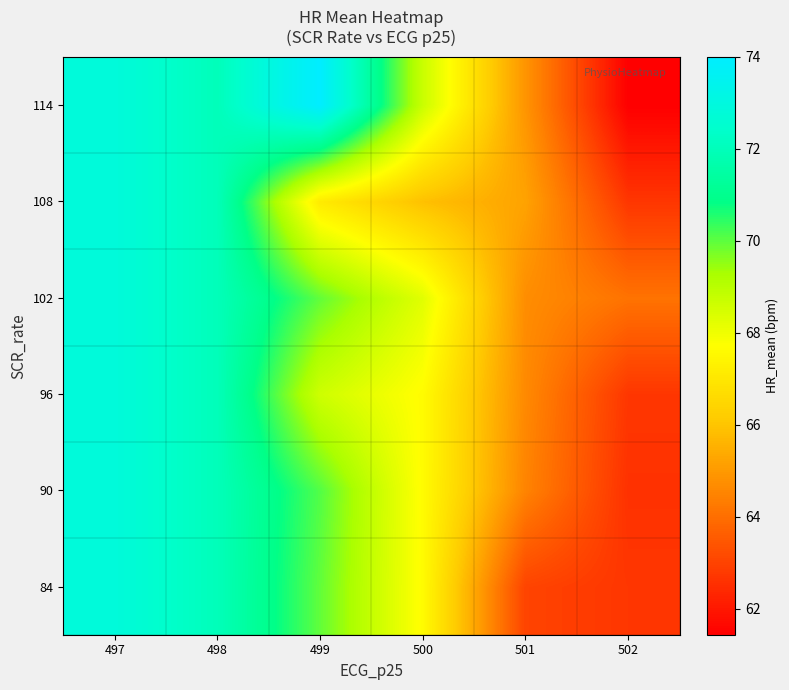

Reading left to right, list all the values displayed in this chart.

row_0: 497=72.9	498=72.0	499=70.0	500=67.6	501=63.0	502=62.7
row_1: 497=72.9	498=72.0	499=70.1	500=67.6	501=64.5	502=62.6
row_2: 497=72.9	498=72.0	499=68.6	500=67.6	501=64.6	502=62.7
row_3: 497=72.9	498=72.0	499=70.0	500=68.3	501=64.7	502=64.1
row_4: 497=72.9	498=72.0	499=67.1	500=65.9	501=65.2	502=62.7
row_5: 497=72.9	498=72.0	499=74.0	500=68.7	501=64.9	502=61.4